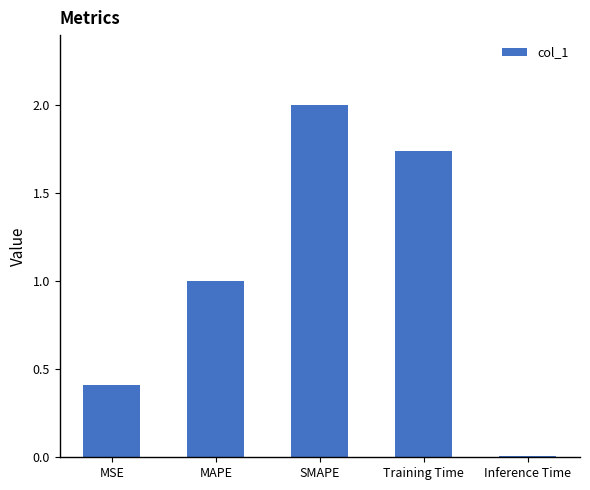

What is the average value?

1.0